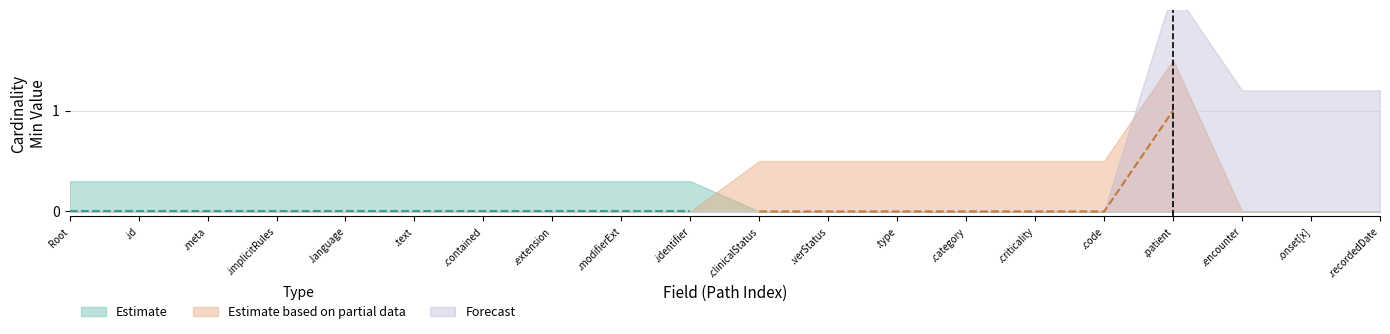

True or false: Estimate has more than 2 interior local peaks.

False